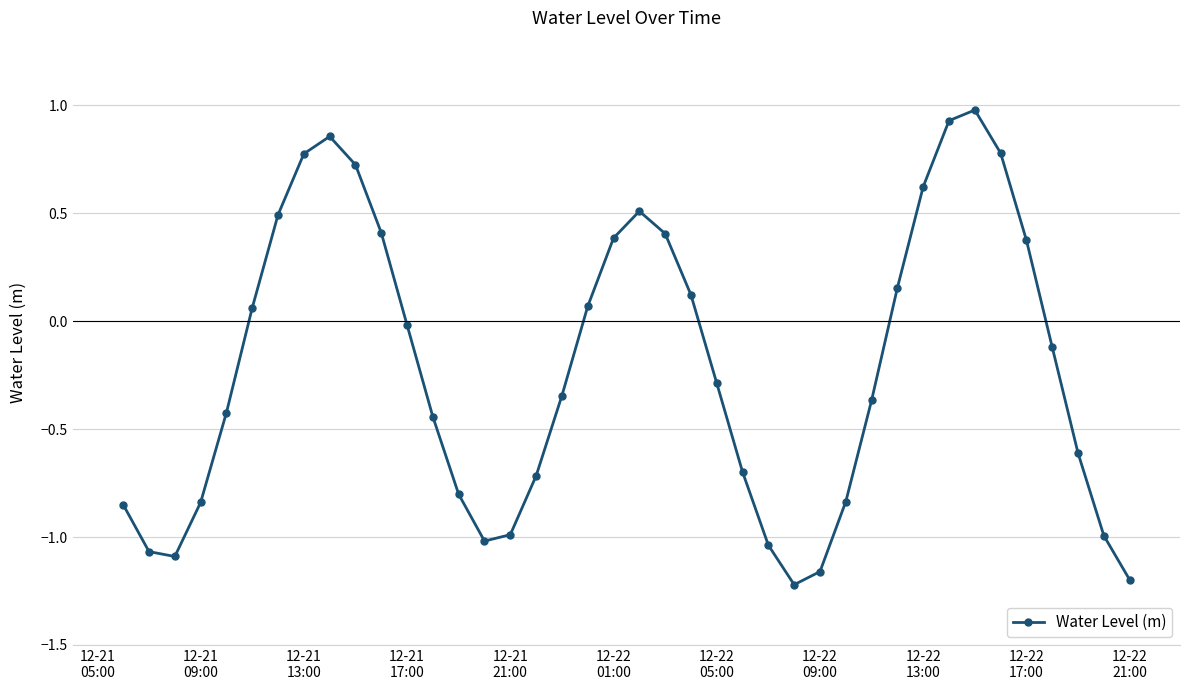

How many interior local peaks (higher than both neighbors) does the data have?

3